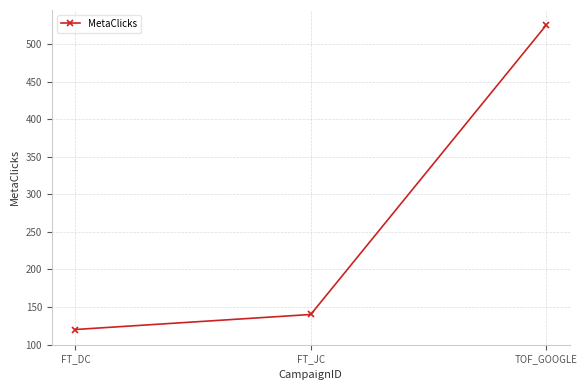

Where is the data nearest to the value 322?

FT_JC